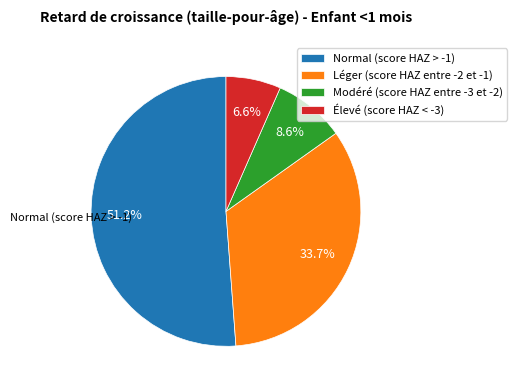

True or false: Modéré (score HAZ entre -3 et -2) accounts for 9% of the total.

True